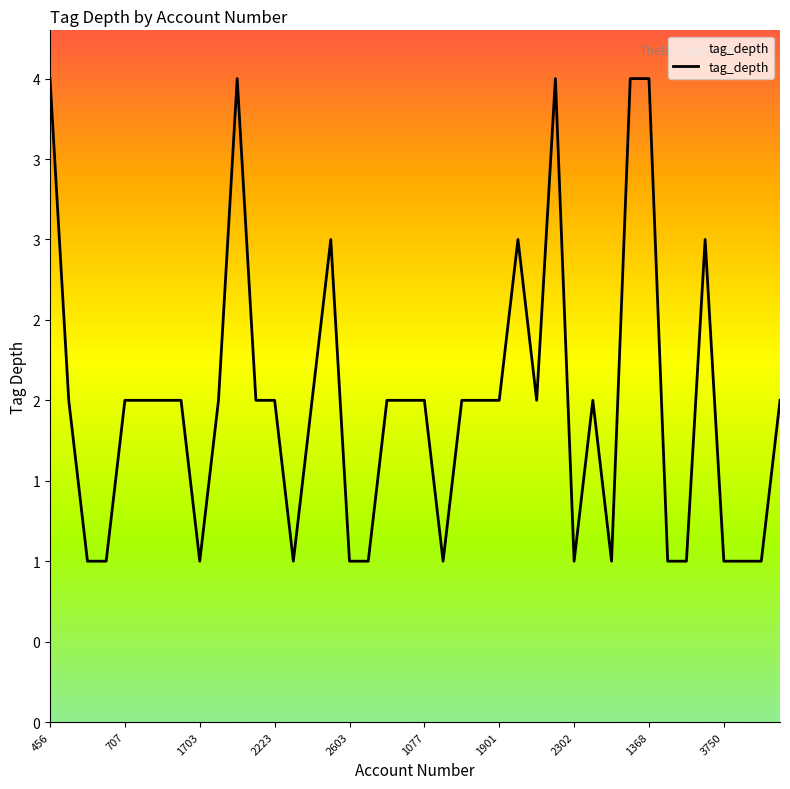

Is this an area chart (filled region under the line)?

Yes